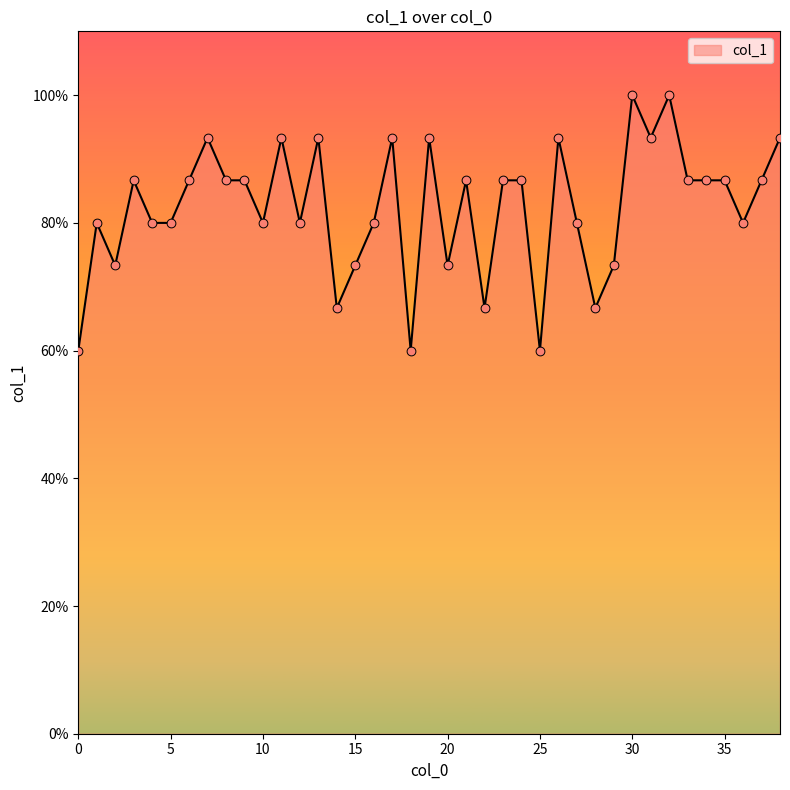

Does the chart have visible grid lines?

No